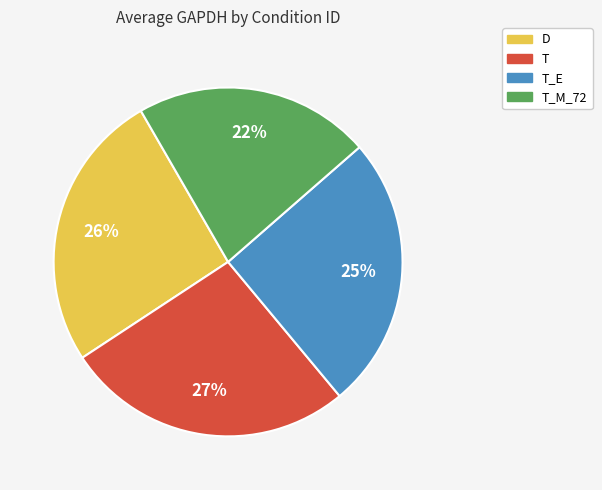

Does any single category account for the majority?

No